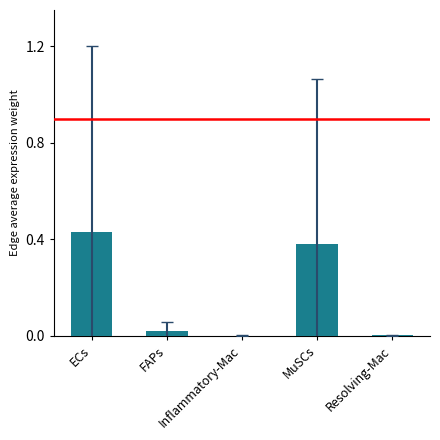

What is the sum of all values?

0.8